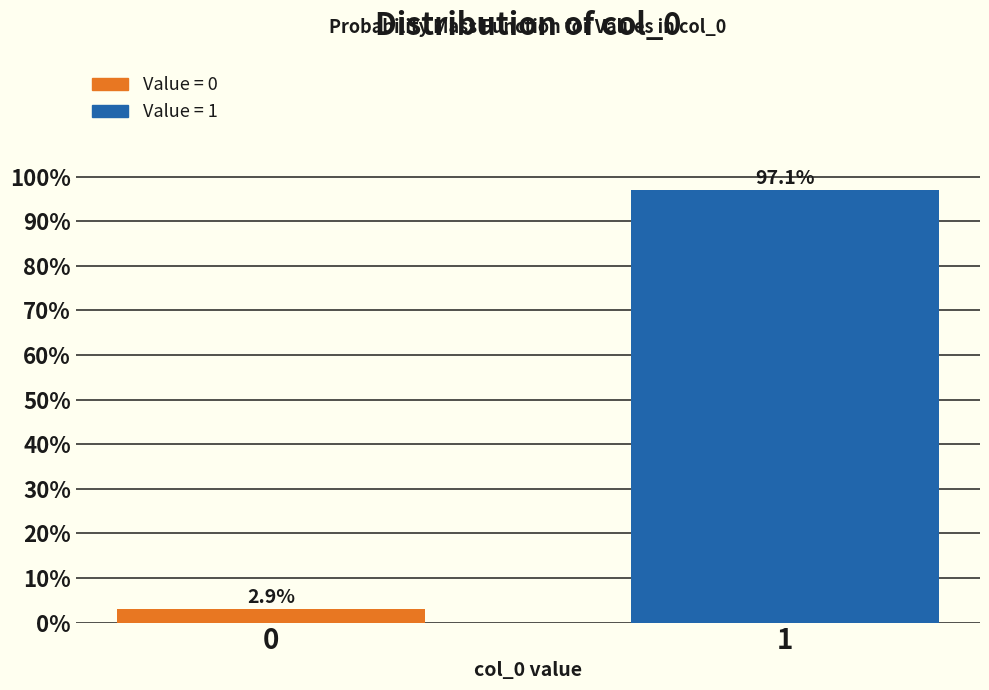

Reading left to right, what are all the values shown in this chart?

2.9	97.1